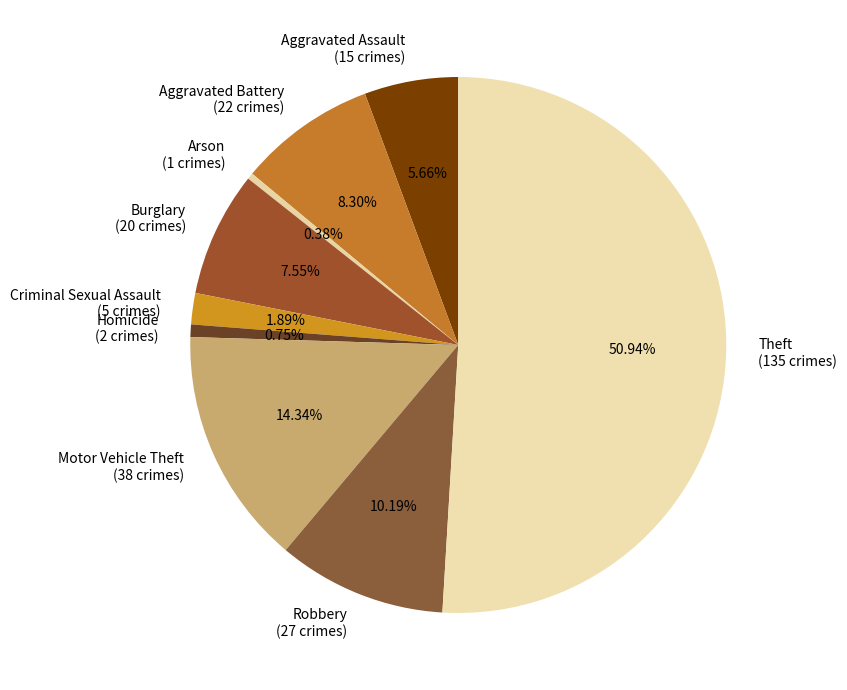

What is the majority slice?

Theft